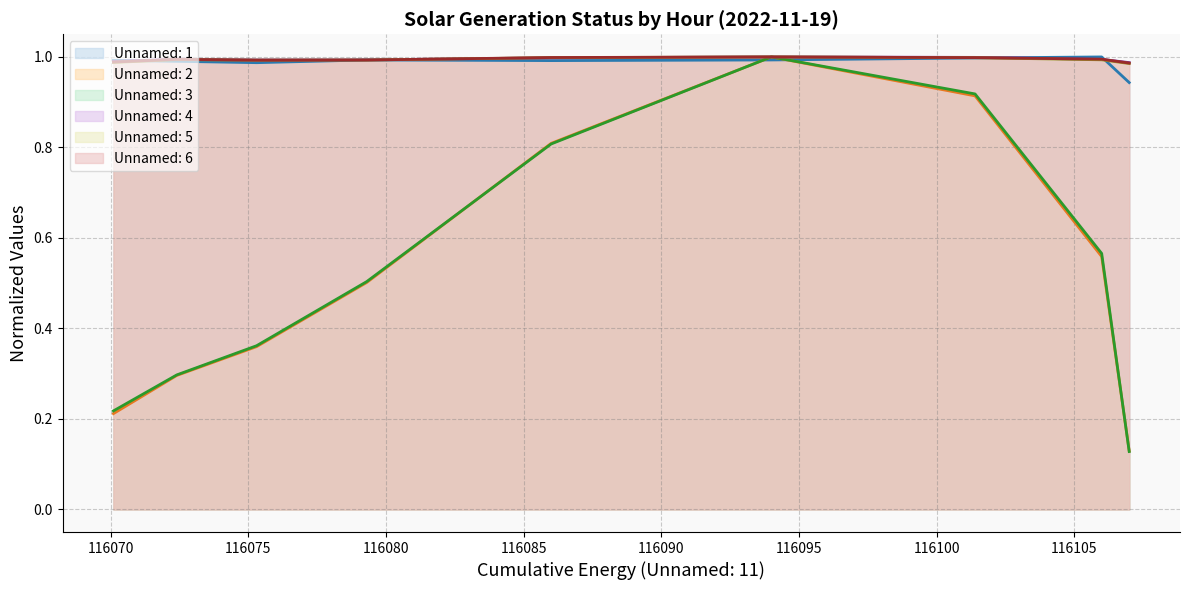

Rank the series at 11 from lowest to highest value.

Unnamed: 2, Unnamed: 3, Unnamed: 5, Unnamed: 6, Unnamed: 1, Unnamed: 4